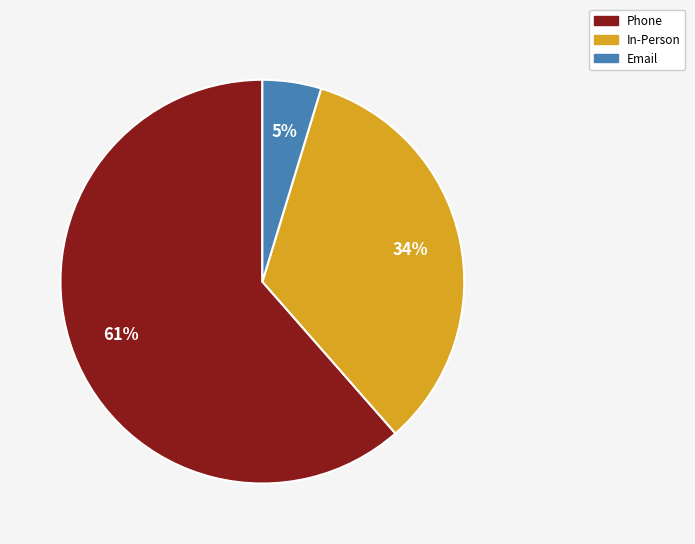

To the nearest percent, what portion does Email represent?

5%